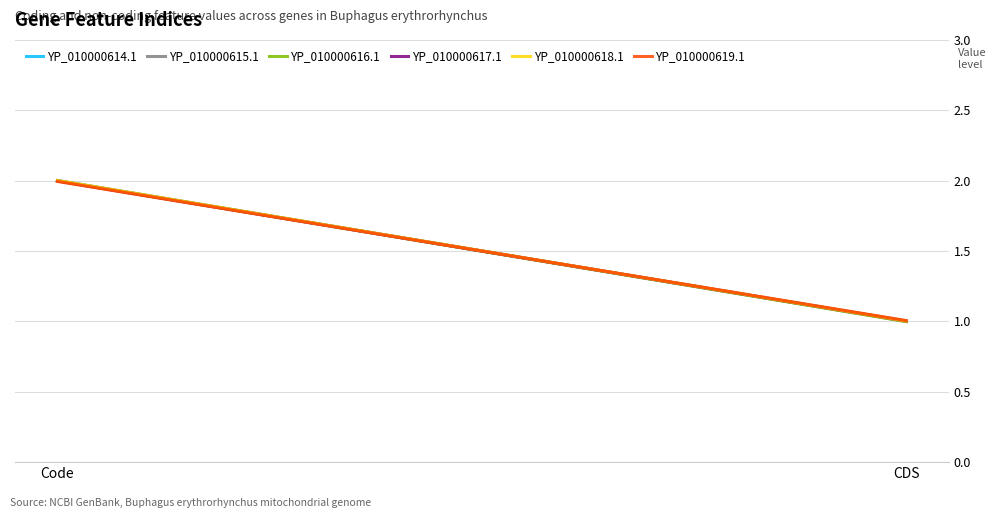

Reading left to right, extract all data points from this chart.

YP_010000614.1: Code=2.0	CDS=1.0
YP_010000615.1: Code=2.0	CDS=1.0
YP_010000616.1: Code=2.0	CDS=1.0
YP_010000617.1: Code=2.0	CDS=1.0
YP_010000618.1: Code=2.0	CDS=1.0
YP_010000619.1: Code=2.0	CDS=1.0